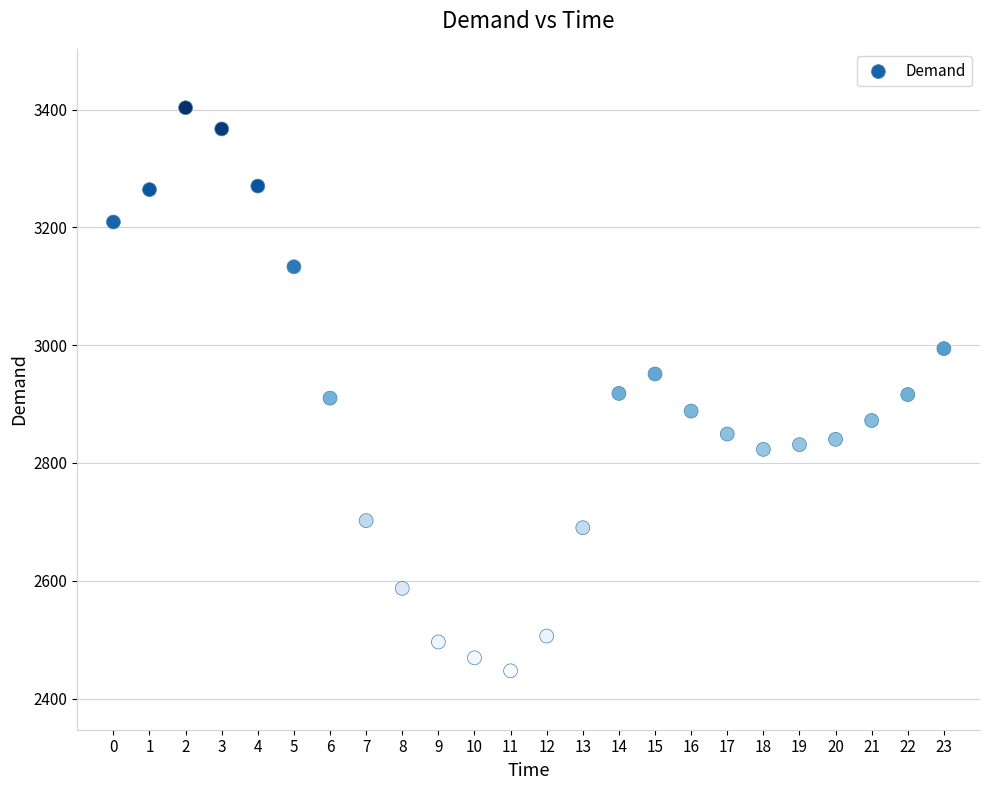

What is the range of Y values (max minus min)?

956